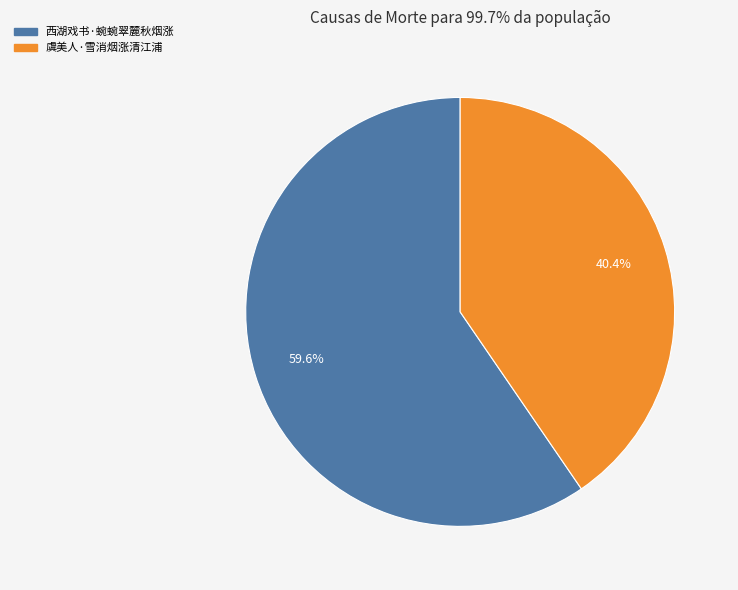

Is there a majority slice in this chart?

Yes